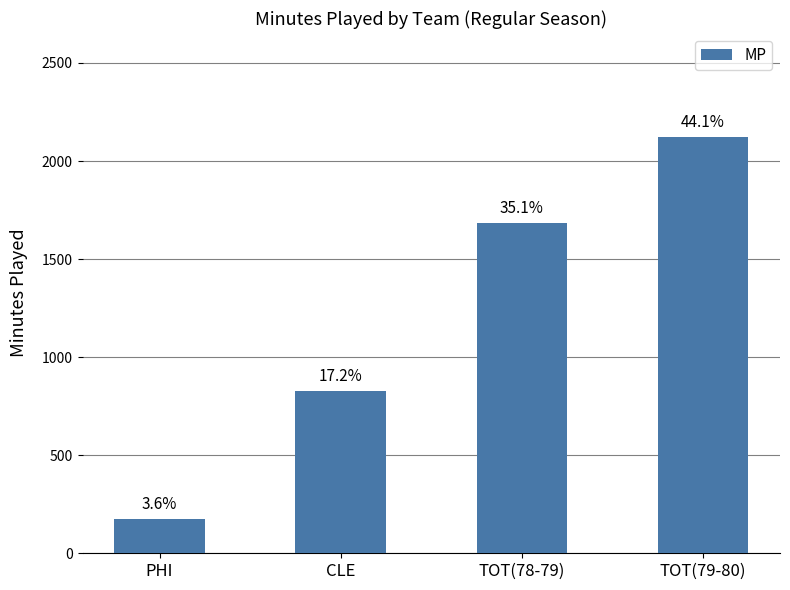

What value does the data have at PHI, to the nearest 50?

150